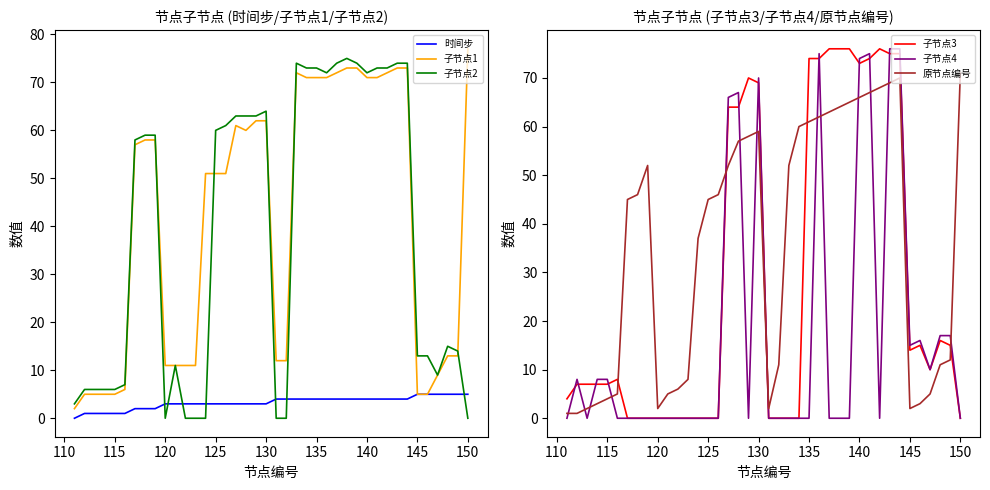

The value of 子节点3 at 115 is 3. True or false?

False